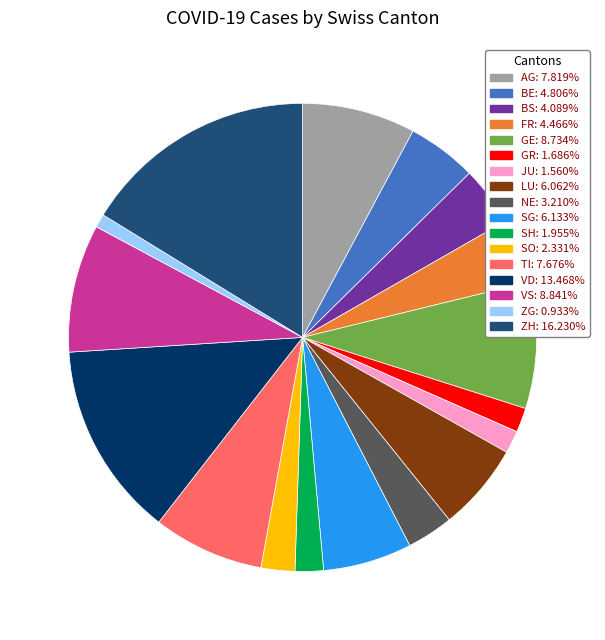

How many slices are in this pie chart?

17